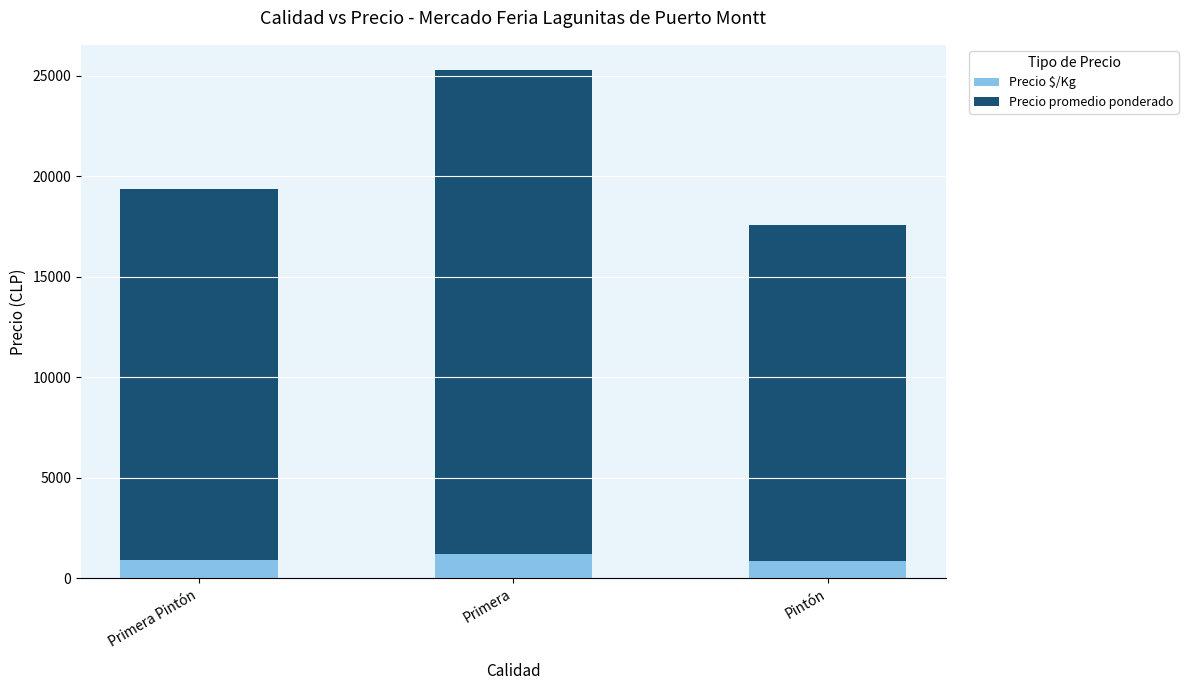

What is the sum of the Precio $/Kg values at Primera and Pintón?

2040